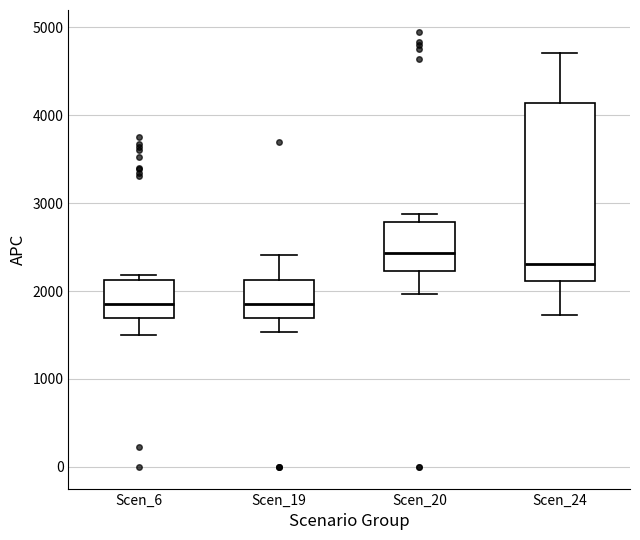

Which box has the highest median line?

Scen_20